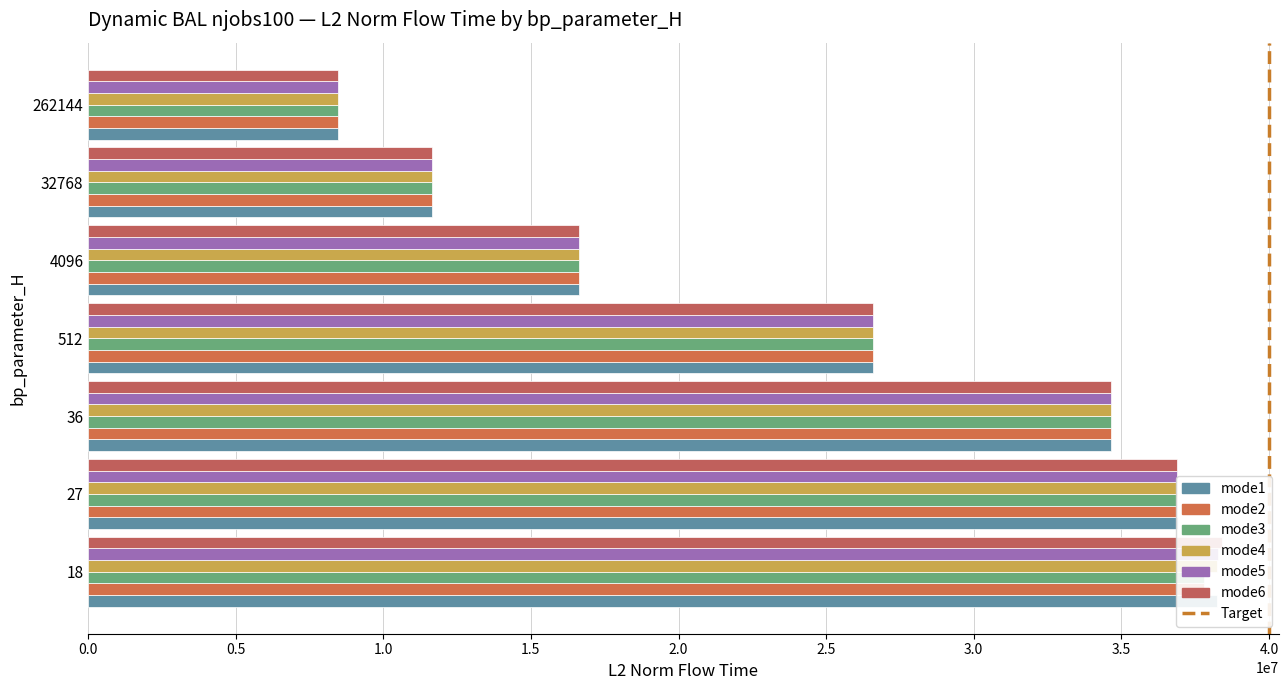

The mode1 series shows 11653174.9 at 32768. True or false?

True